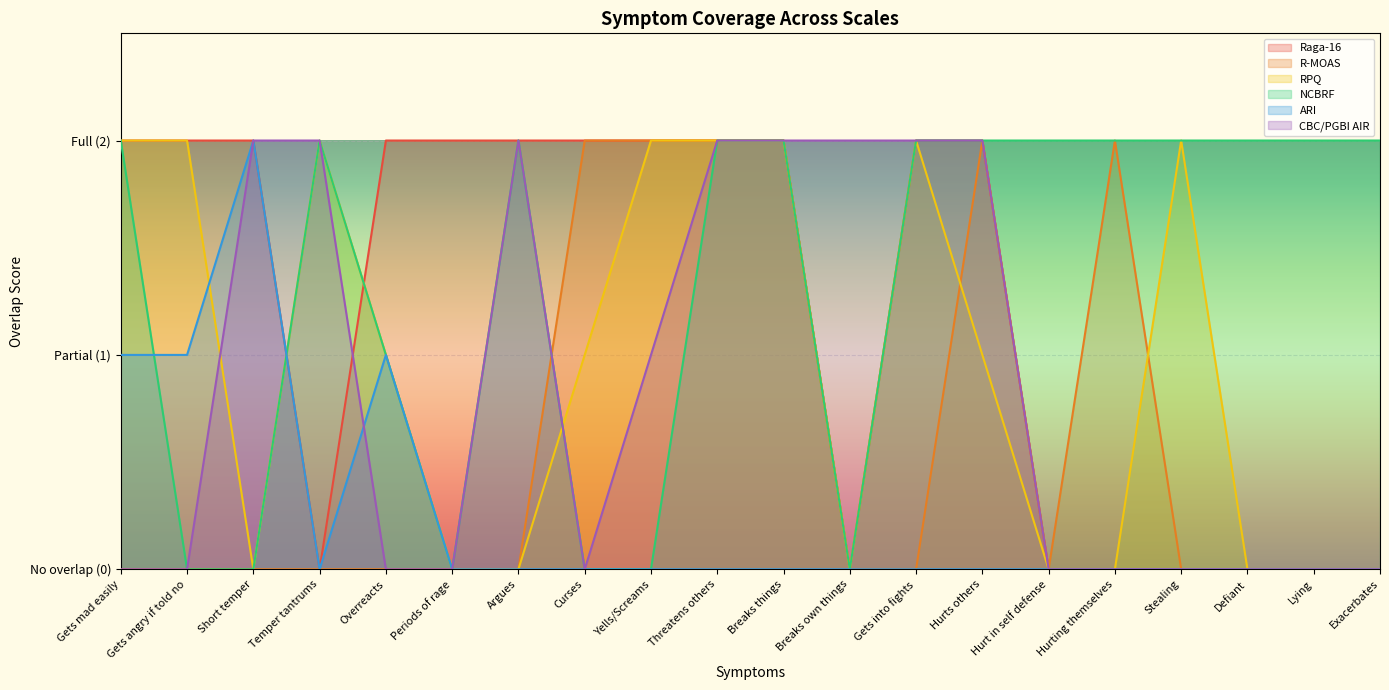

The value of RPQ at Argues is 1. True or false?

False